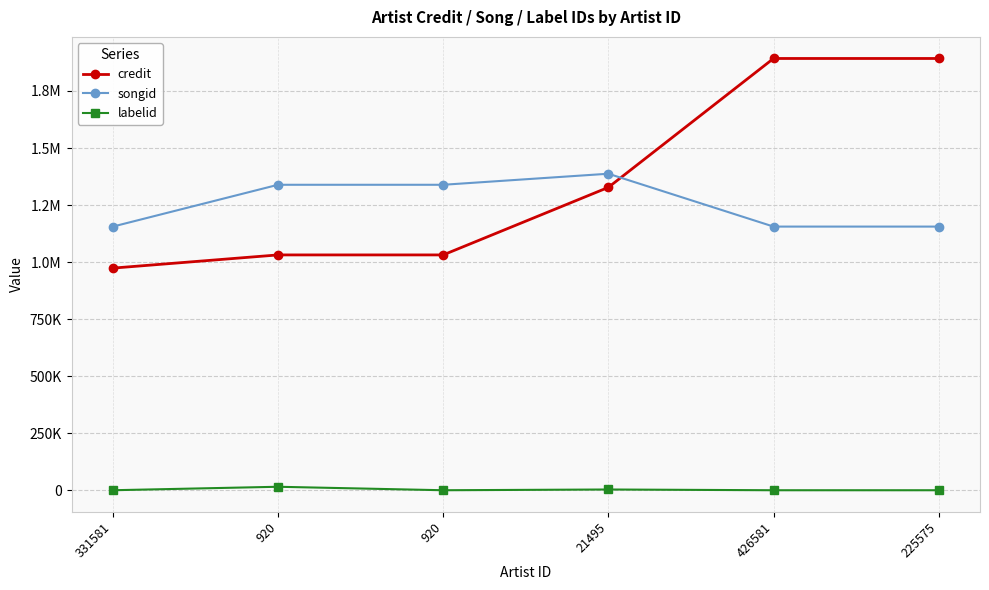

Is this an area chart (filled region under the line)?

No